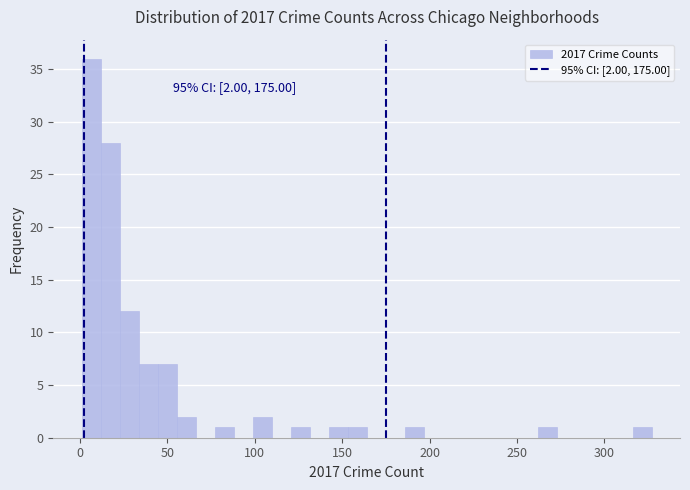

Read against the x-axis, roughly where is the centre of the tallest bar?

5